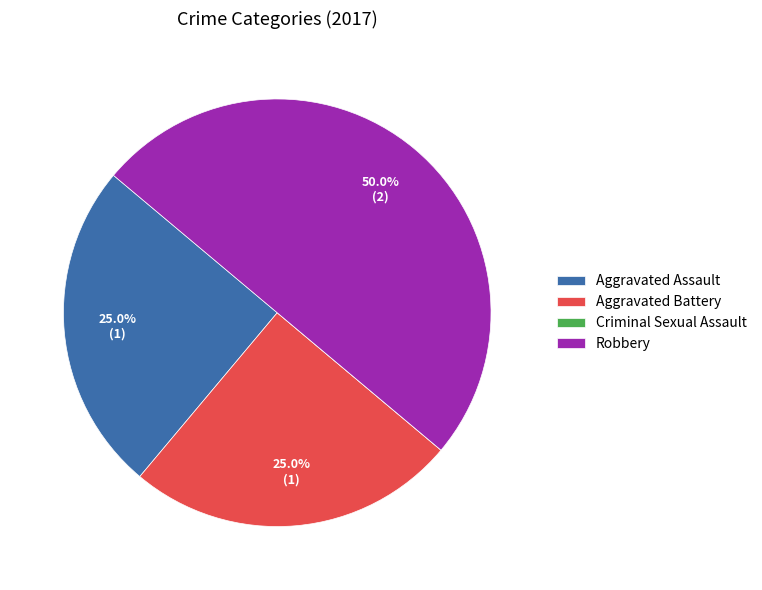

Approximately how many times larger is the value at Aggravated Battery compared to Aggravated Assault?

1.0